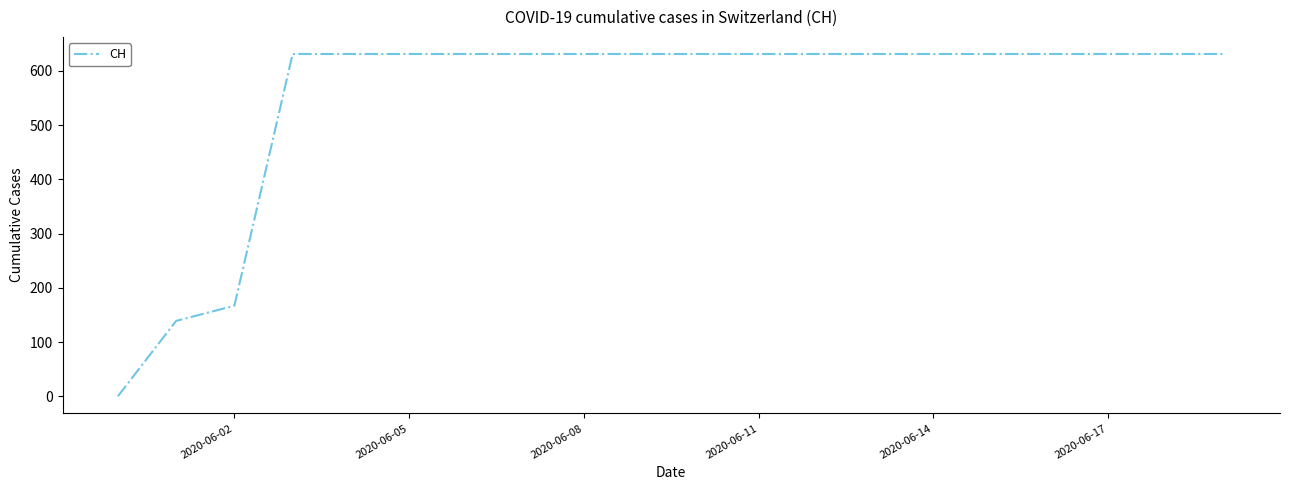

Count the number of categories in the chart.

20